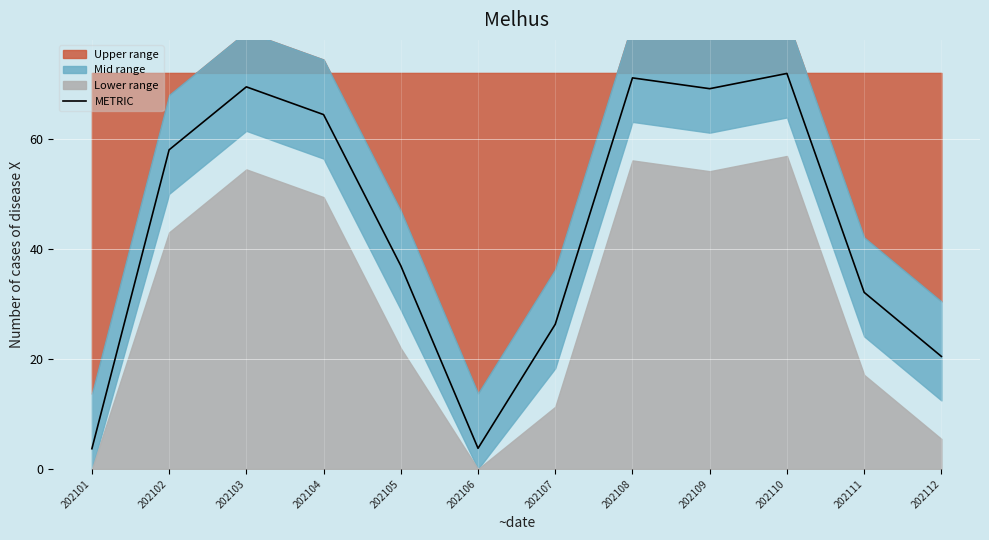

What value does the data have at 202110?

71.9